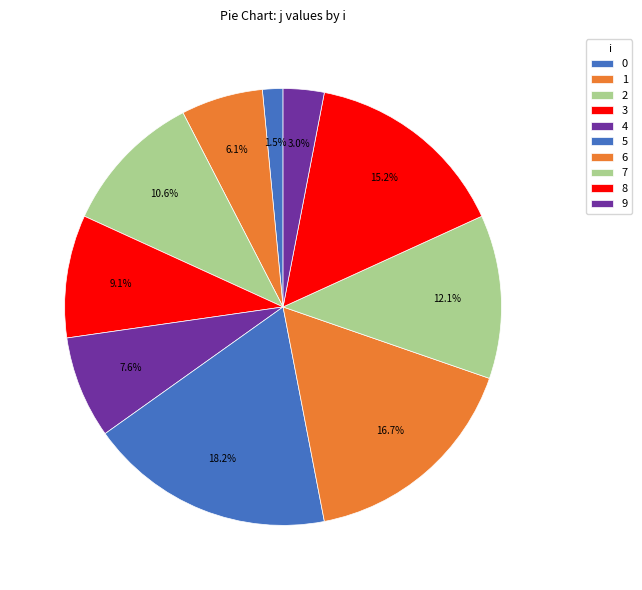

Which slice is the largest?

5